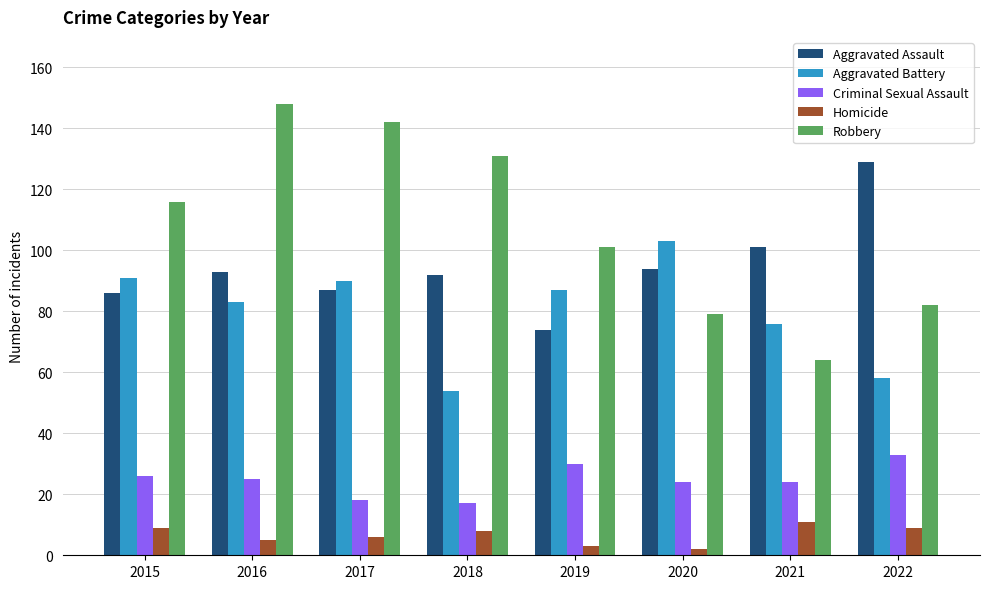

Reading left to right, extract all data points from this chart.

Aggravated Assault: 2015=86	2016=93	2017=87	2018=92	2019=74	2020=94	2021=101	2022=129
Aggravated Battery: 2015=91	2016=83	2017=90	2018=54	2019=87	2020=103	2021=76	2022=58
Criminal Sexual Assault: 2015=26	2016=25	2017=18	2018=17	2019=30	2020=24	2021=24	2022=33
Homicide: 2015=9	2016=5	2017=6	2018=8	2019=3	2020=2	2021=11	2022=9
Robbery: 2015=116	2016=148	2017=142	2018=131	2019=101	2020=79	2021=64	2022=82